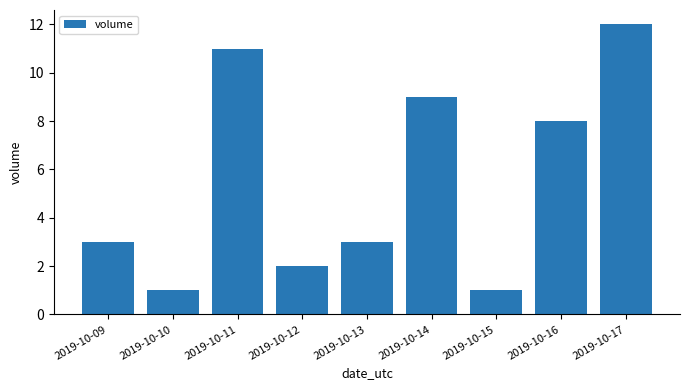

What is the difference between the second highest and second lowest values?

10